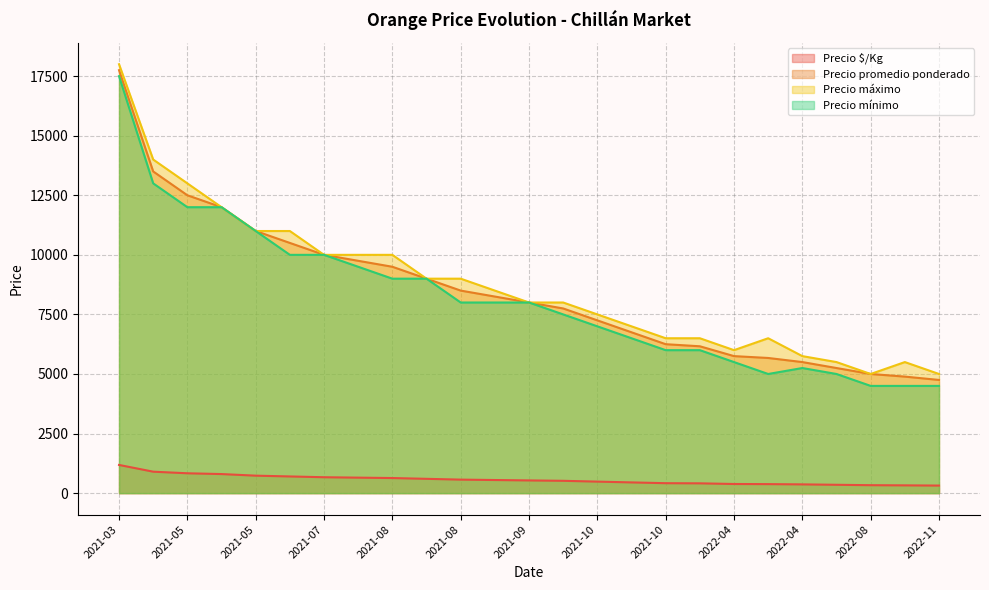

Reading right to left, what are all the values shown in this chart?

Precio $/Kg: 317	326	333	350	367	378	383	411	417	450	483	517	533	550	567	600	633	650	667	700	733	800	833	900	1183
Precio promedio ponderado: 4750	4890	5000	5250	5500	5672	5750	6163	6250	6750	7250	7750	8000	8250	8500	9000	9500	9750	10000	10500	11000	12000	12500	13500	17750
Precio máximo: 5000	5500	5000	5500	5750	6500	6000	6500	6500	7000	7500	8000	8000	8500	9000	9000	10000	10000	10000	11000	11000	12000	13000	14000	18000
Precio mínimo: 4500	4500	4500	5000	5250	5000	5500	6000	6000	6500	7000	7500	8000	8000	8000	9000	9000	9500	10000	10000	11000	12000	12000	13000	17500